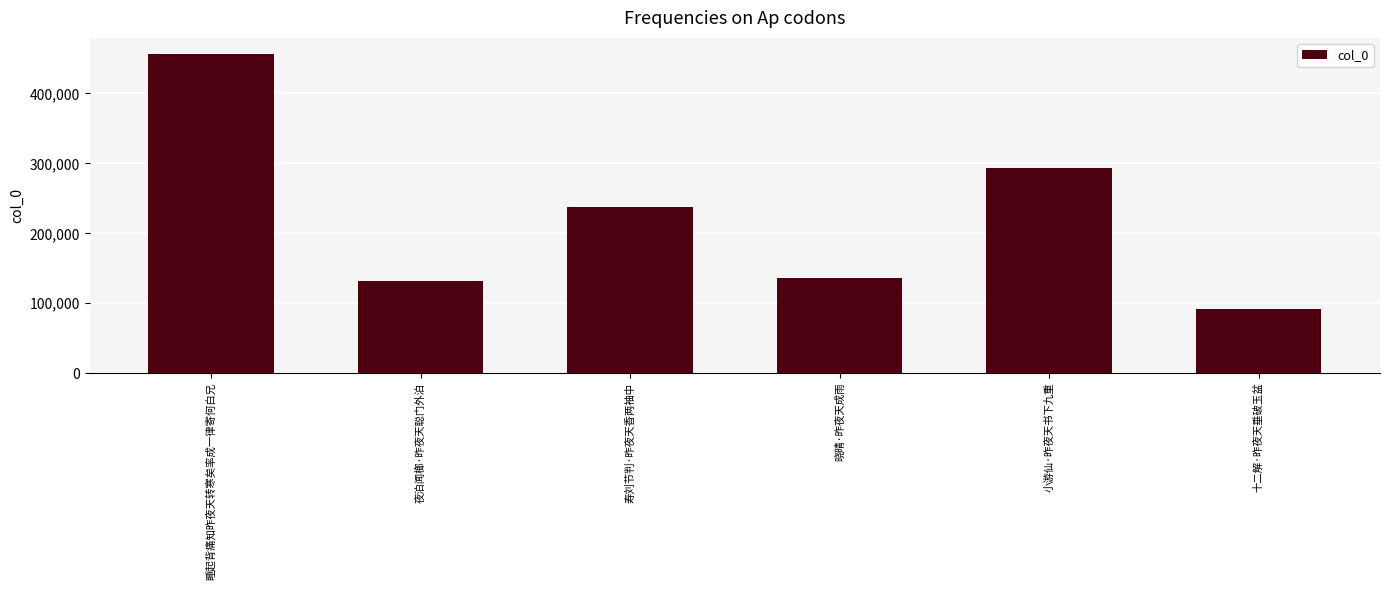

What is the value of the 4th bar from the left?

136695